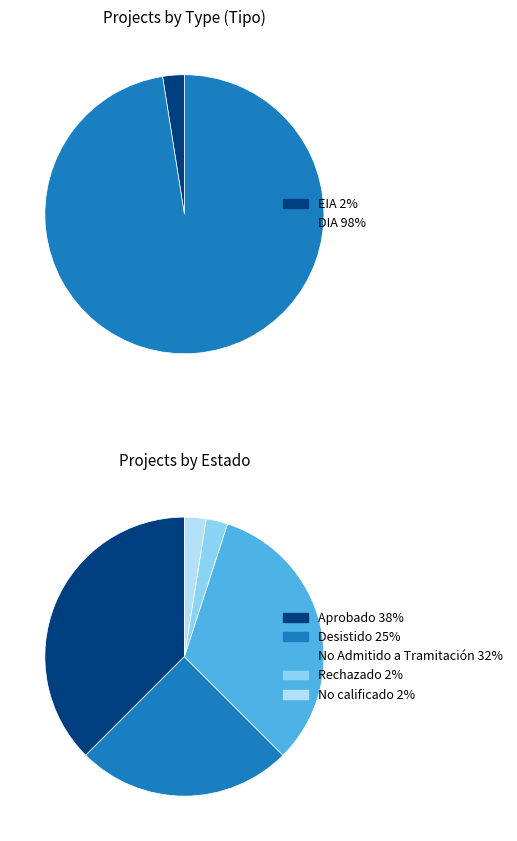

What percentage is the DIA slice, to the nearest percent?

98%